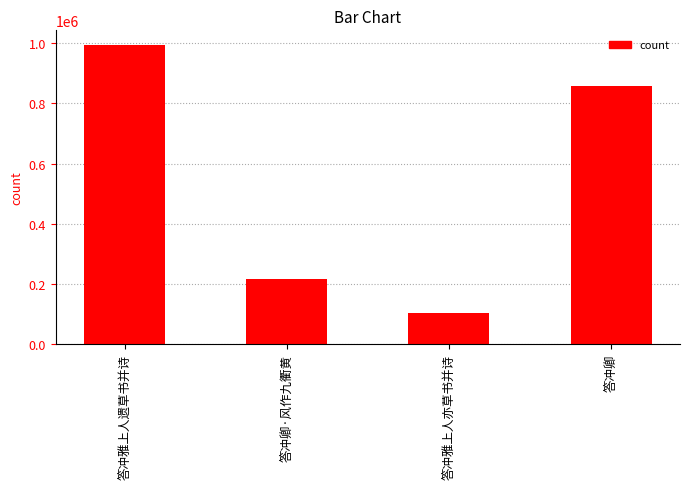

What is the label of the 1st bar from the left?

答冲雅上人遗草书并诗